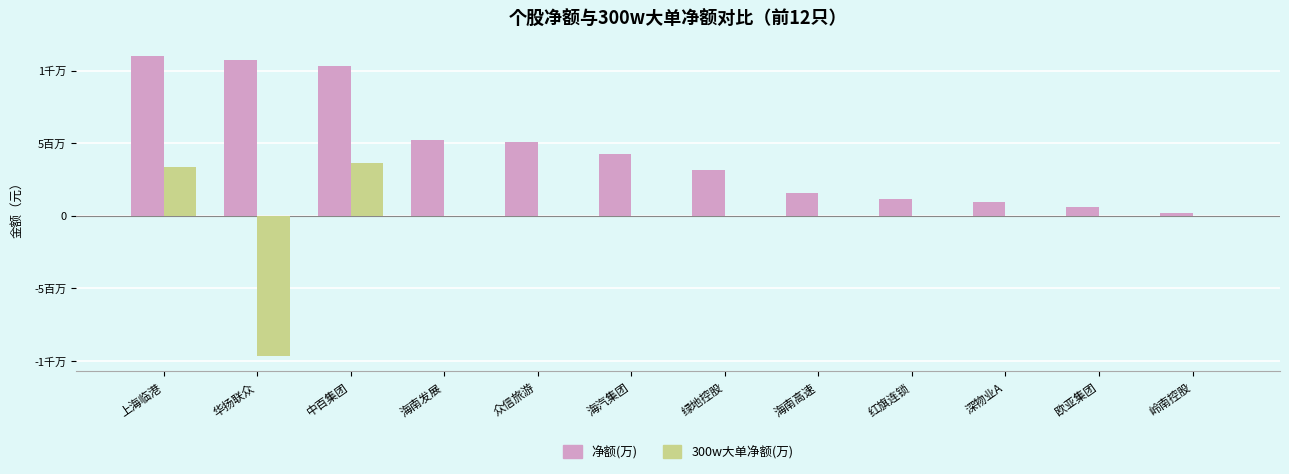

What is the total value across all series at 绿地控股?

3117010